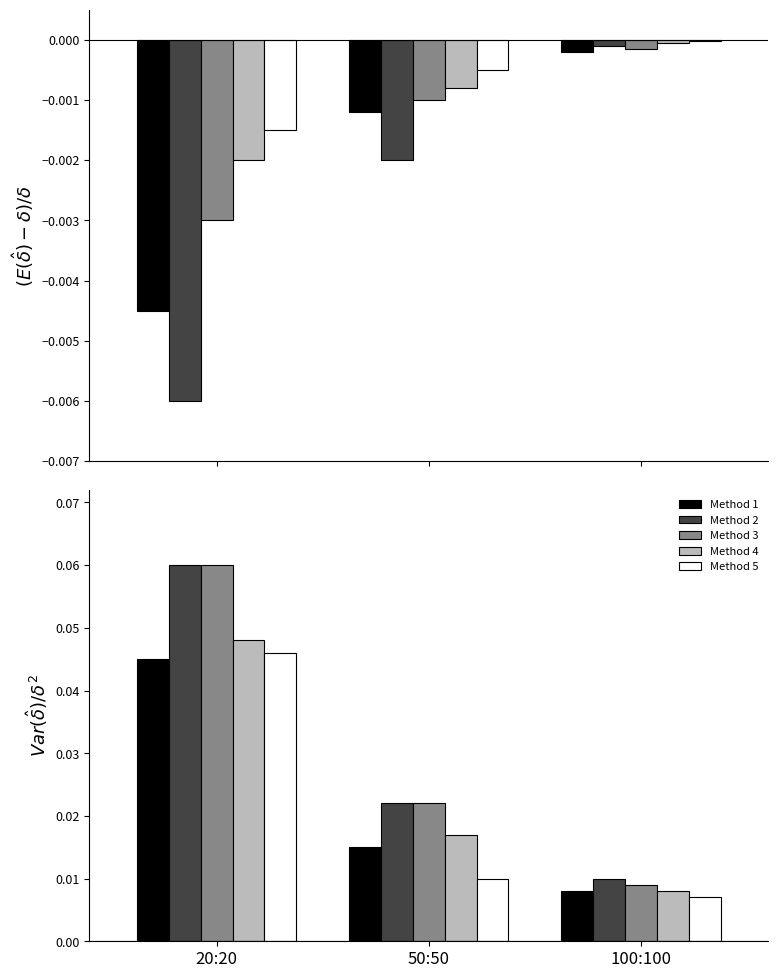

At how many categories does at least one series exceed 0?

3